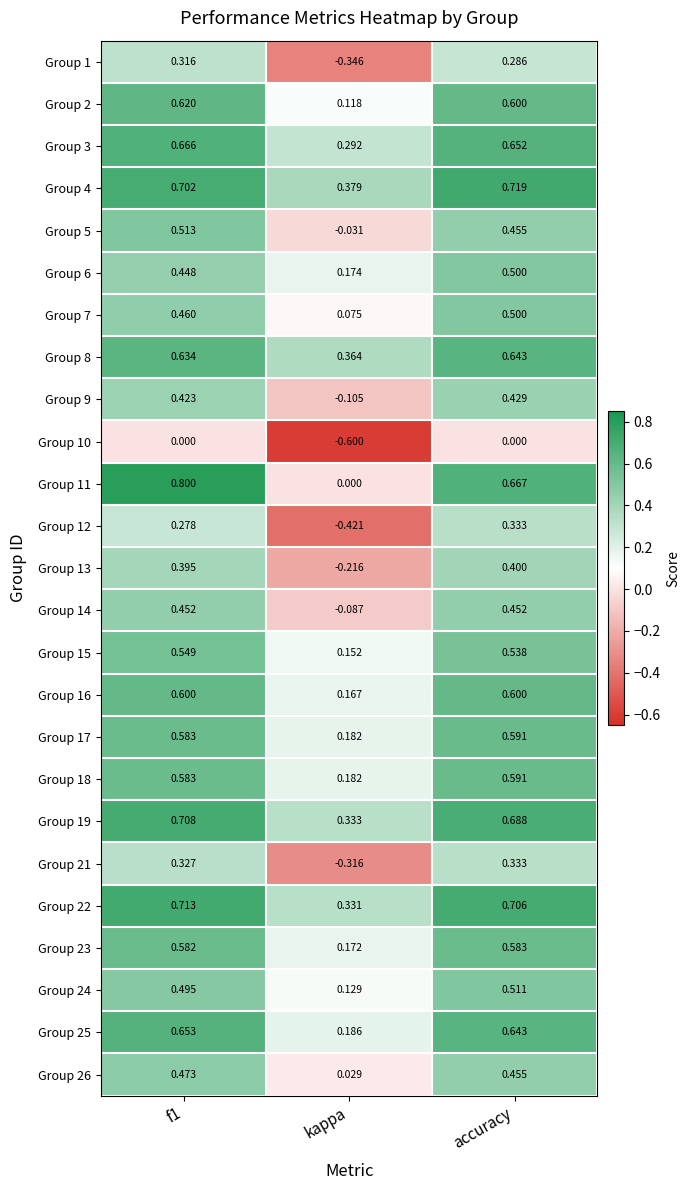

Is the value of Group 4 at accuracy greater than the value of Group 25 at accuracy?

Yes